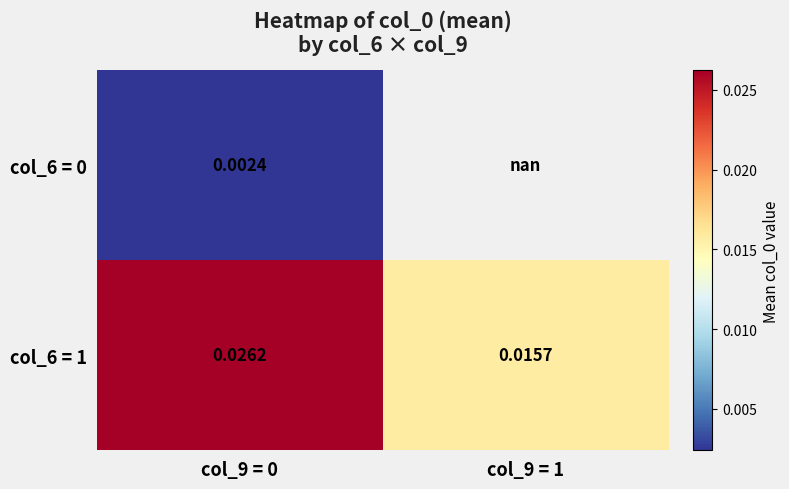

Which category has the highest value in the col_6 = 0 series?

col_9 = 0